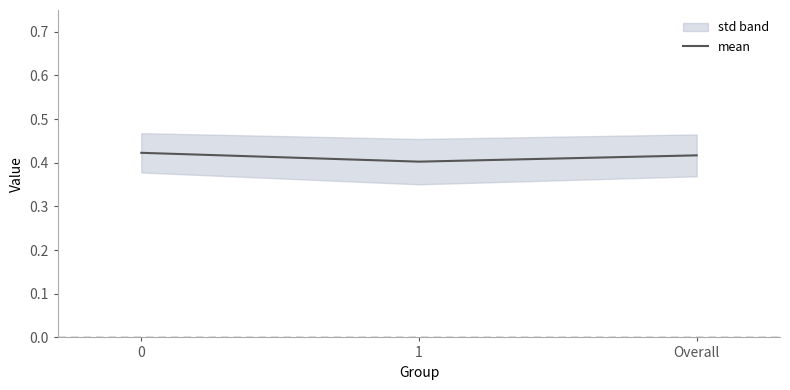

What position from the left is 0?

1